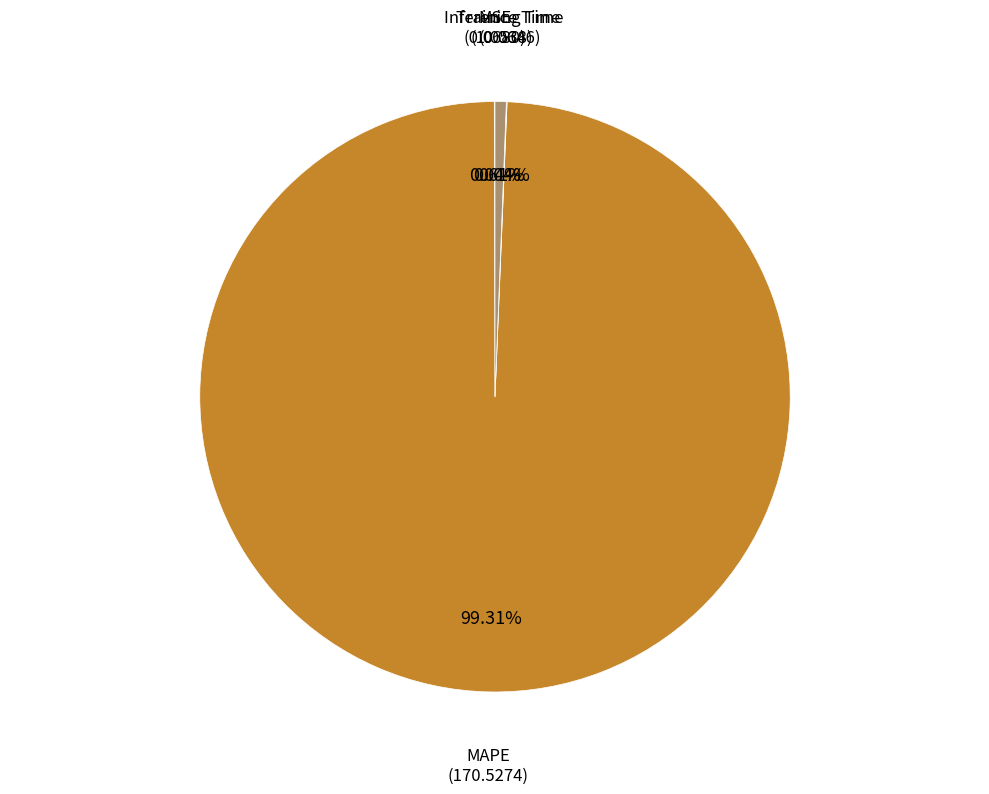

Which category has the biggest portion of the pie?

MAPE